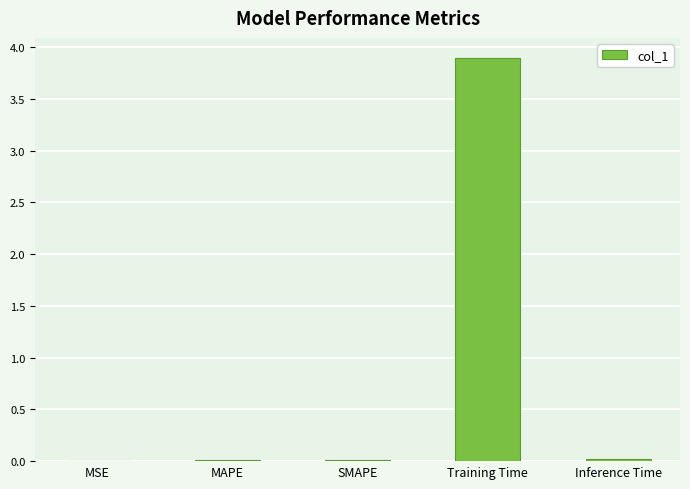

Which category has the highest value across all series?

Training Time